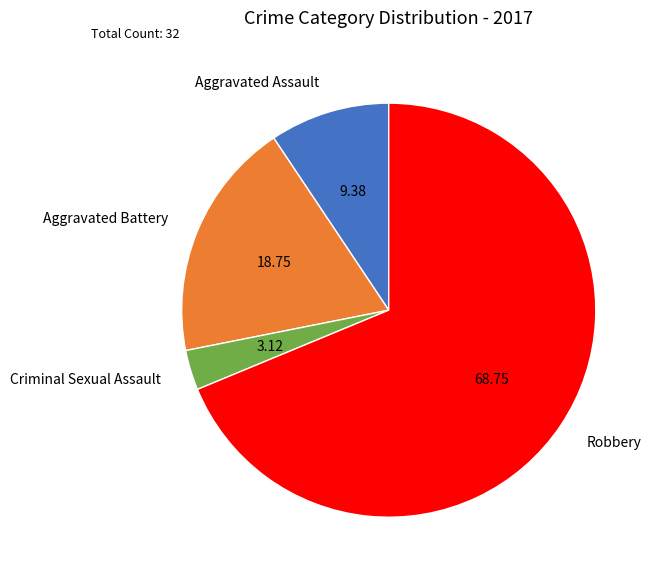

Which category has the biggest portion of the pie?

Robbery